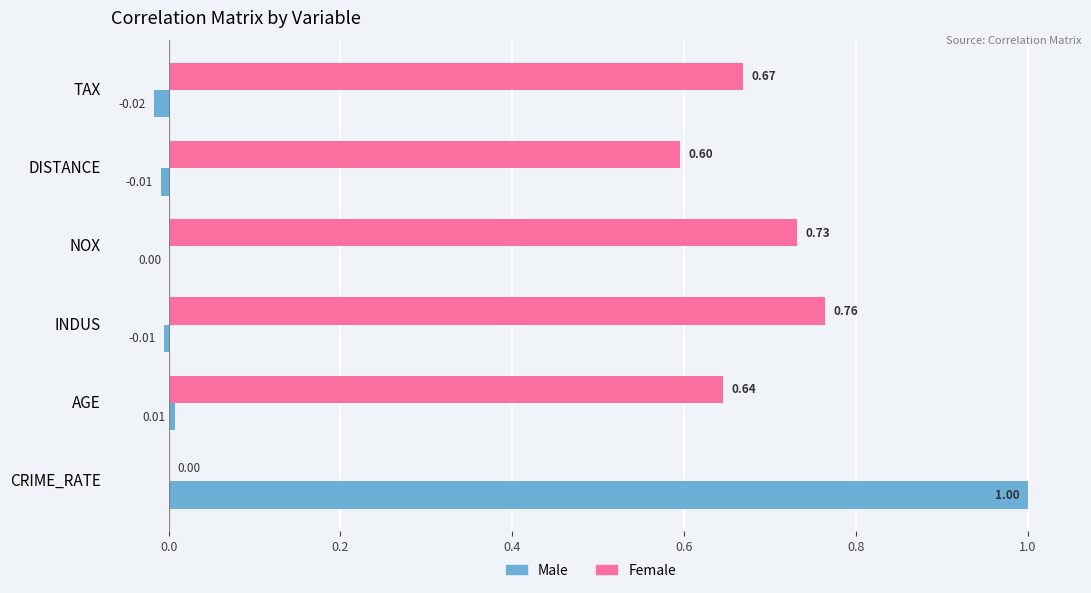

Where is Male nearest to the value 0?

NOX